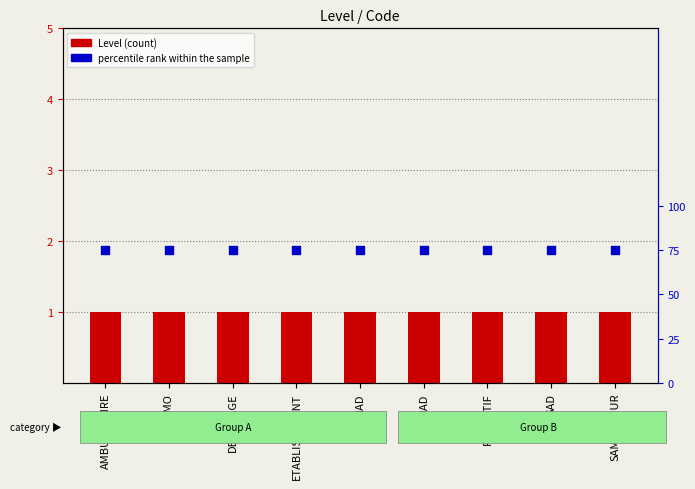

What is the total value across all series at AMO?

1.8